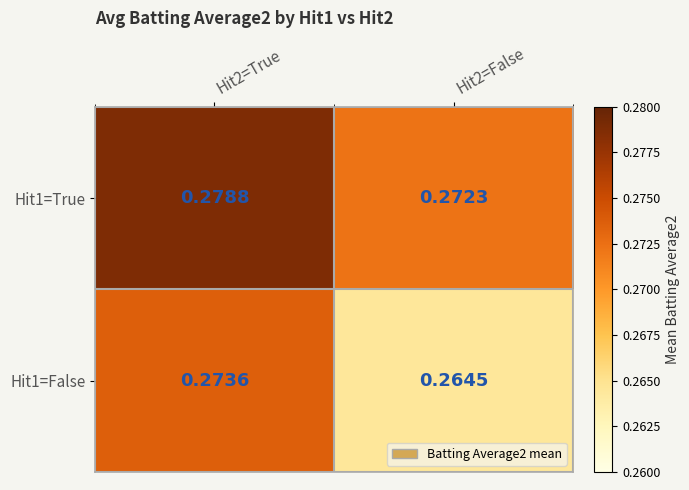

Is the value of Hit1=True at Hit2=True greater than the value of Hit1=False at Hit2=True?

Yes